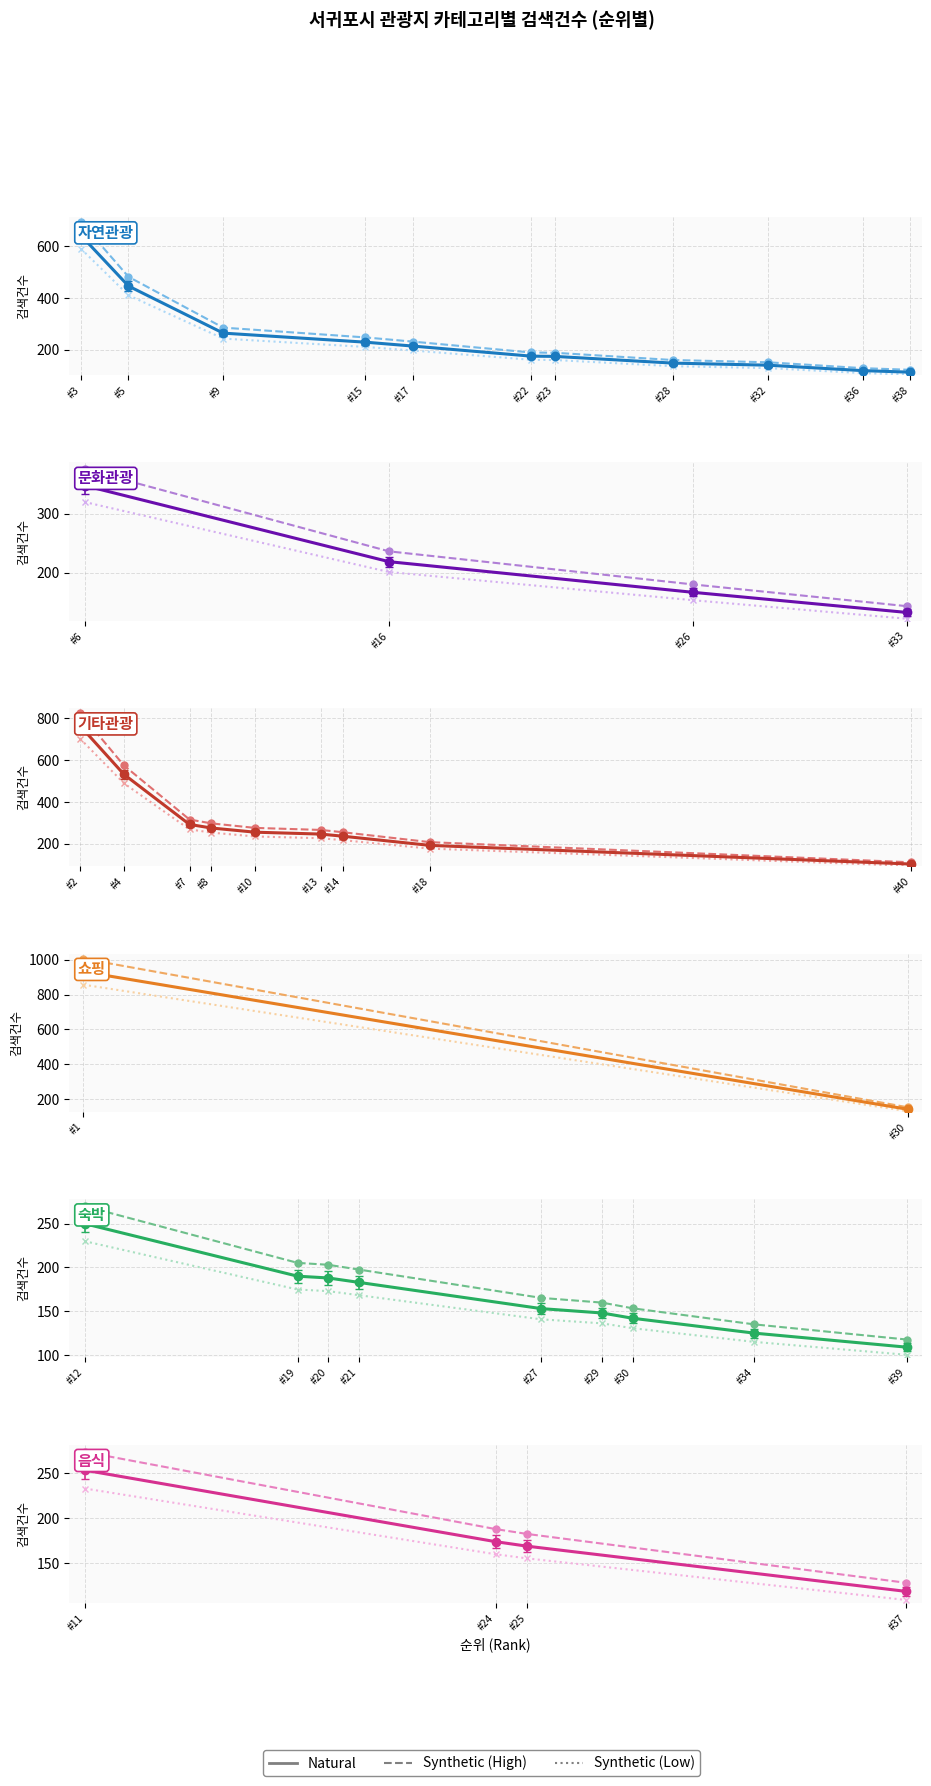

At which label does Natural first exceed 174?

#11